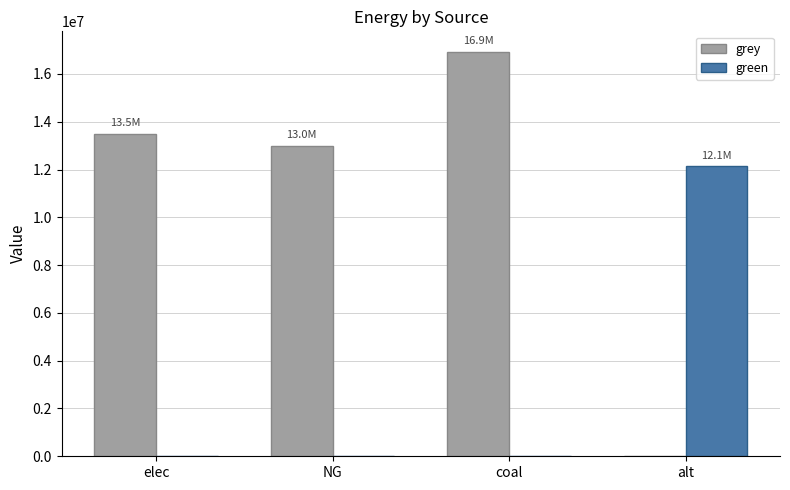

Which label corresponds to the largest value in the chart?

coal